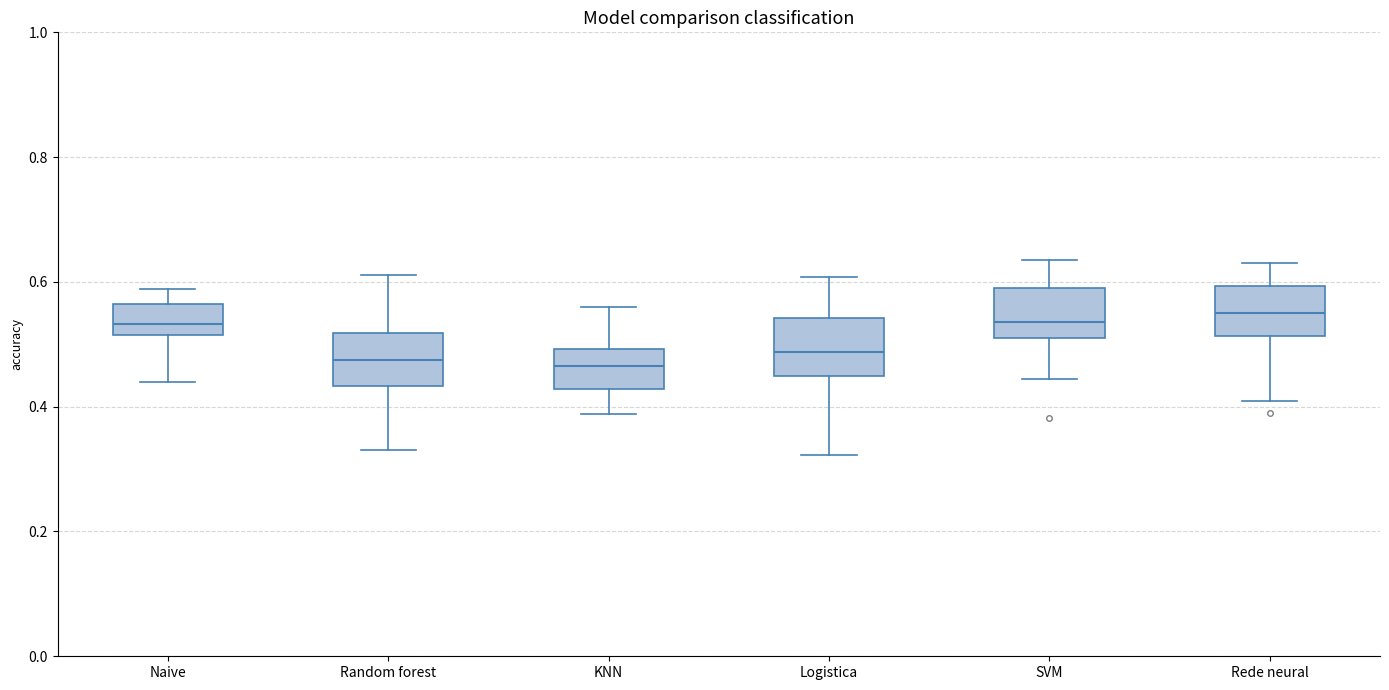

Reading left to right, transcribe this box plot: for each box, give where its median line is, the range the box spans, and where its two whiskers end, as read against the y-axis. The values are not printed on the chart, so give them approximately, as read against the axis.

Naive: median 0.54, box 0.52 to 0.56, whiskers 0.44 to 0.58
Random forest: median 0.48, box 0.44 to 0.52, whiskers 0.34 to 0.62
KNN: median 0.46, box 0.42 to 0.50, whiskers 0.38 to 0.56
Logistica: median 0.48, box 0.44 to 0.54, whiskers 0.32 to 0.60
SVM: median 0.54, box 0.50 to 0.60, whiskers 0.44 to 0.64
Rede neural: median 0.54, box 0.52 to 0.60, whiskers 0.40 to 0.64